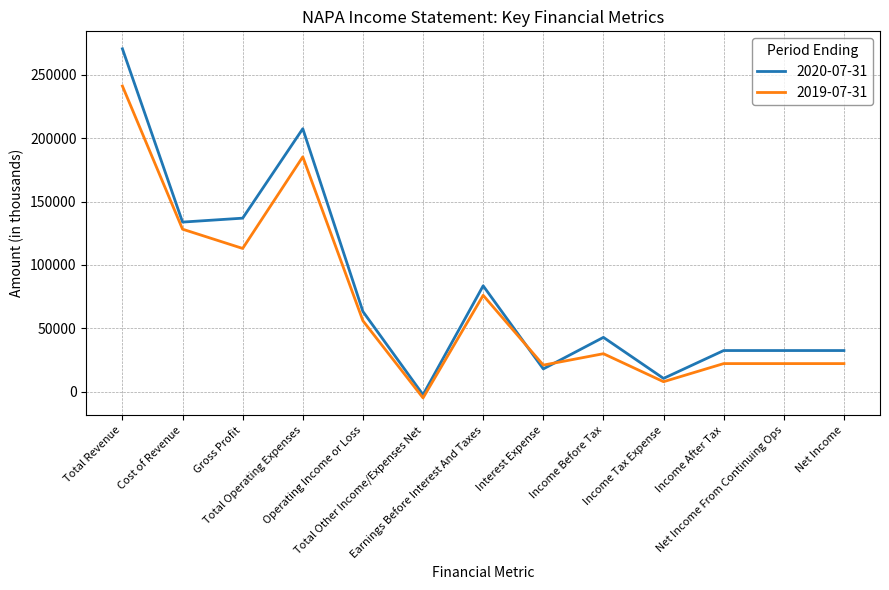

What are all the series names shown in the legend?

2020-07-31, 2019-07-31